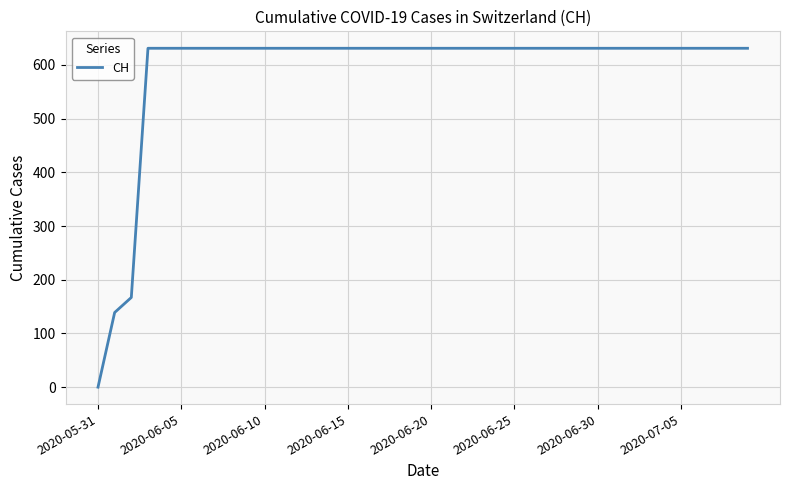

What is the sum of all values?

23653